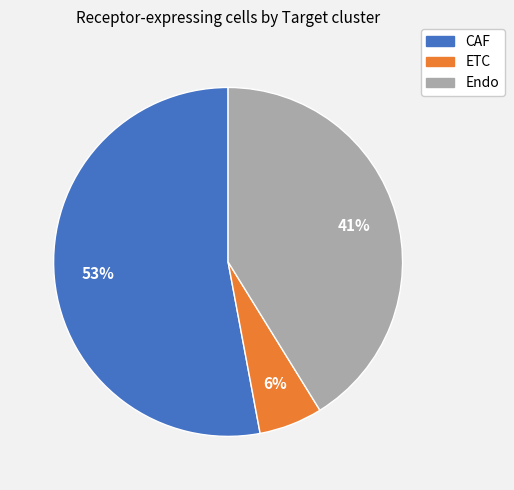

To the nearest percent, what is the difference between the Endo and ETC slice percentages?

35%